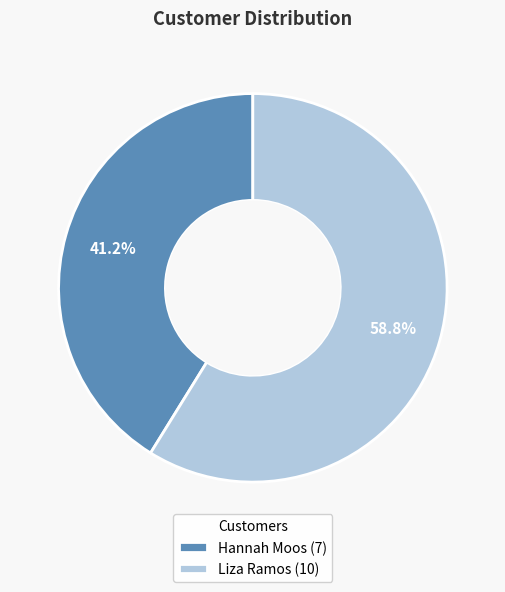

What is the ratio of the value at Liza Ramos (10) to the value at Hannah Moos (7)?

1.4